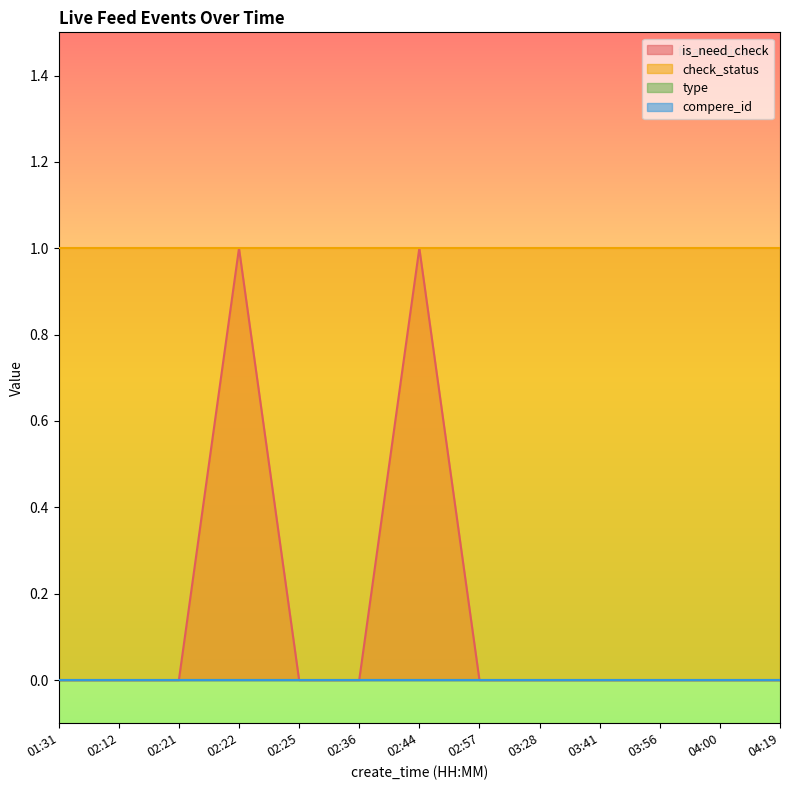

Reading left to right, what are all the values shown in this chart?

is_need_check: 0	0	0	1	0	0	1	0	0	0	0	0	0
check_status: 1	1	1	1	1	1	1	1	1	1	1	1	1
type: 0	0	0	0	0	0	0	0	0	0	0	0	0
compere_id: 0	0	0	0	0	0	0	0	0	0	0	0	0